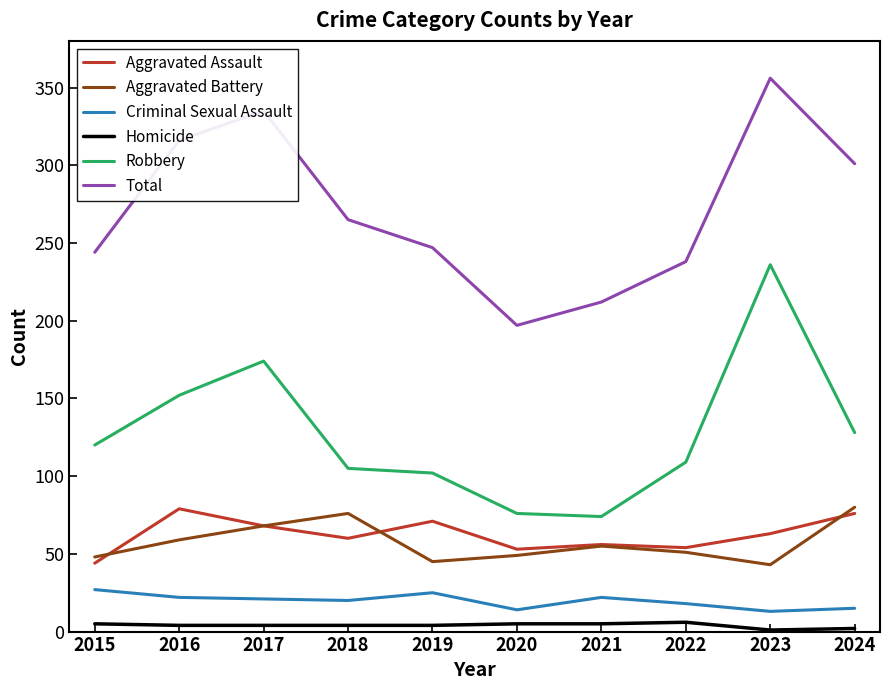

What is the greatest value displayed?

356